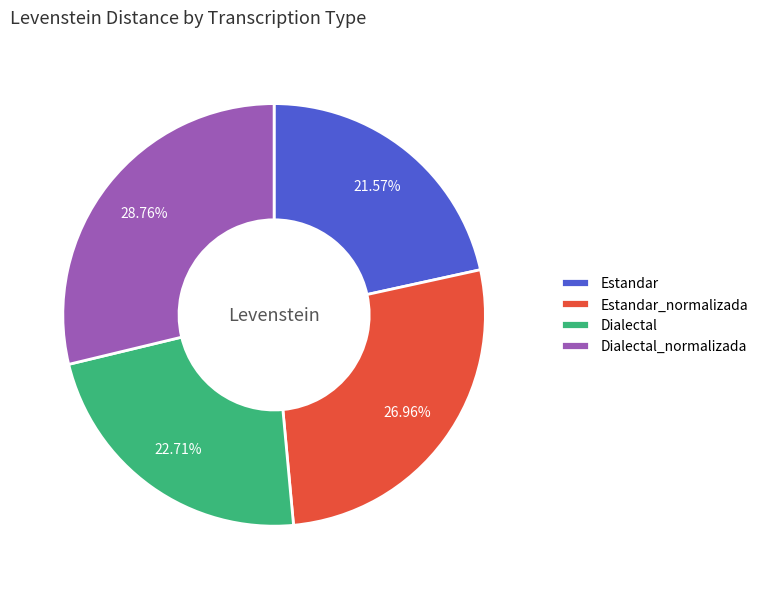

To the nearest percent, what is the difference between the largest and smallest slice percentages?

7%